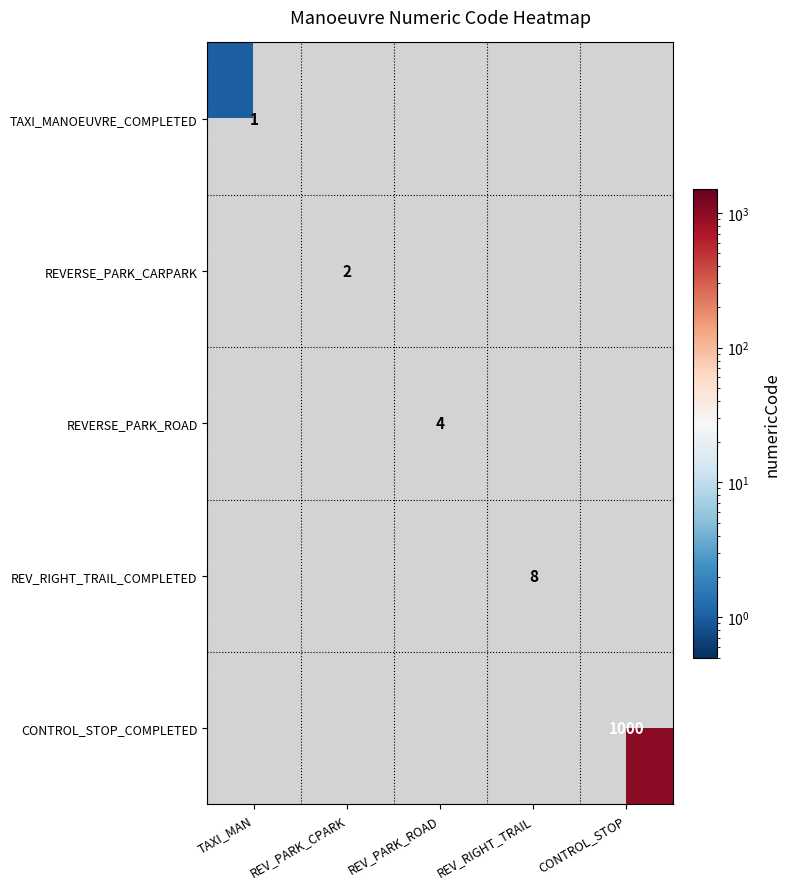

True or false: TAXI_MANOEUVRE_COMPLETED has a value of 1 at TAXI_MAN.

True